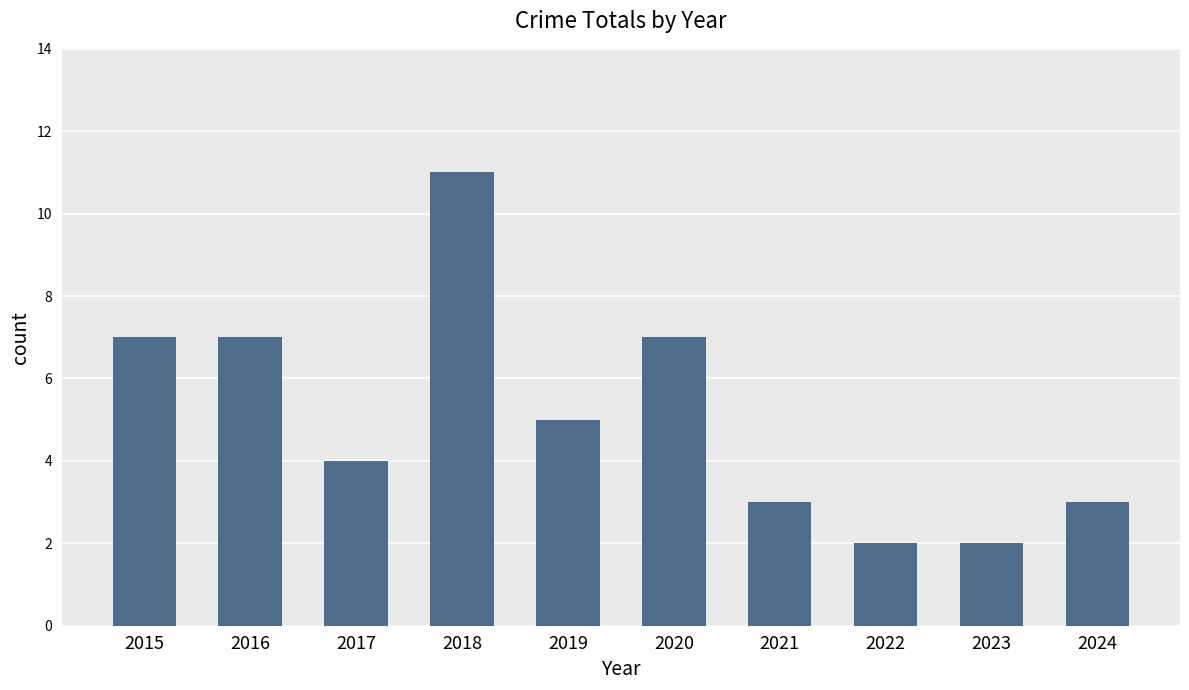

Which has a higher value, 2018 or 2024?

2018